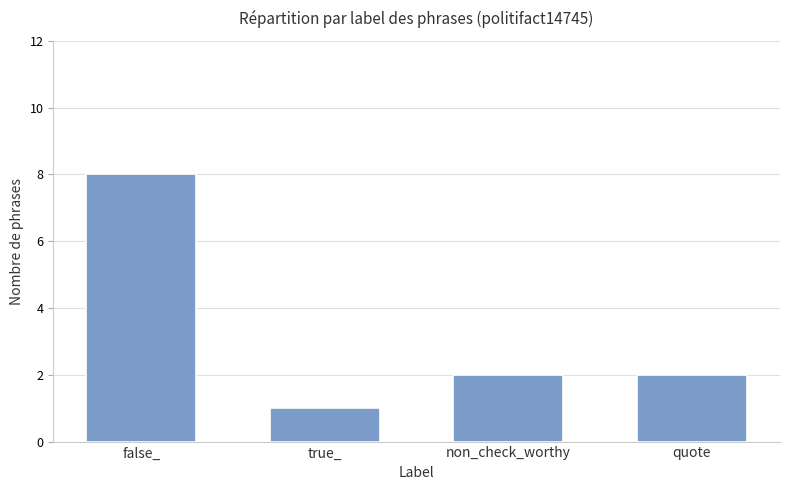

How many values are between 2 and 8?

3